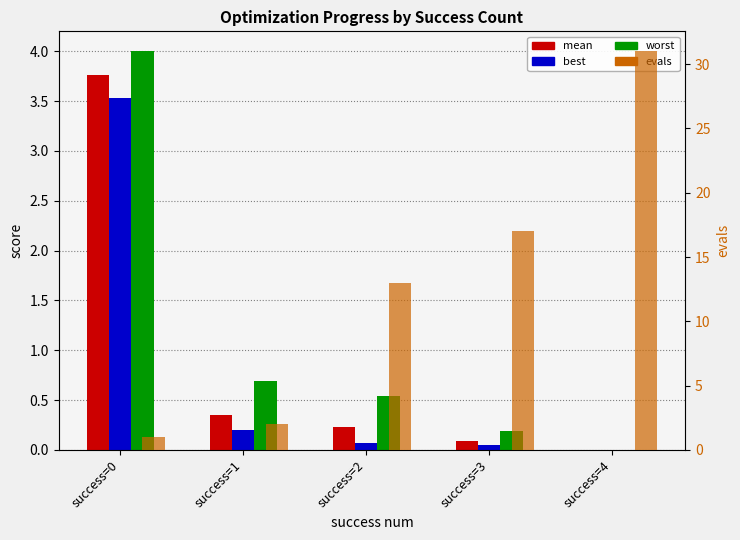

Rank the series at success=2 from highest to lowest value.

evals, worst, mean, best